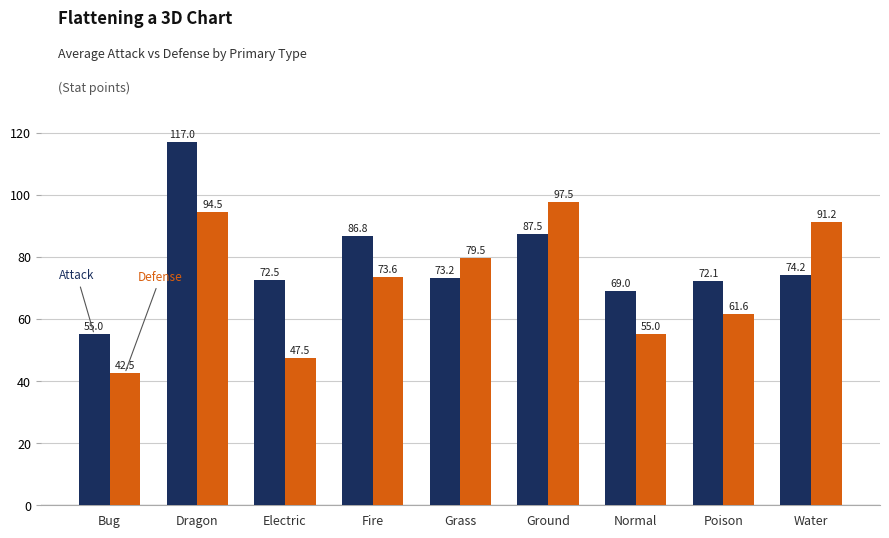

What is the greatest value displayed?

117.0